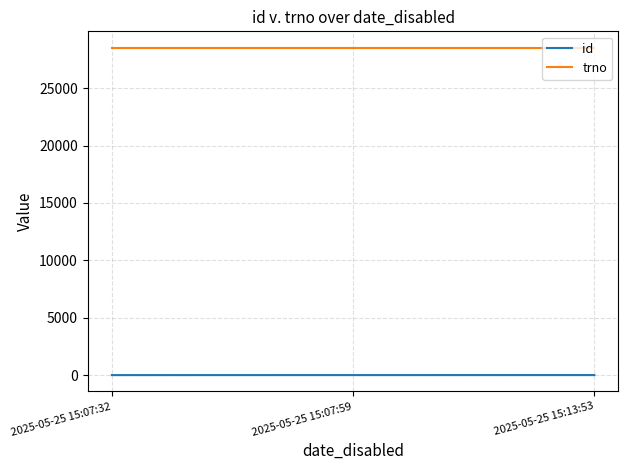

What is the lowest value of the id series?

1